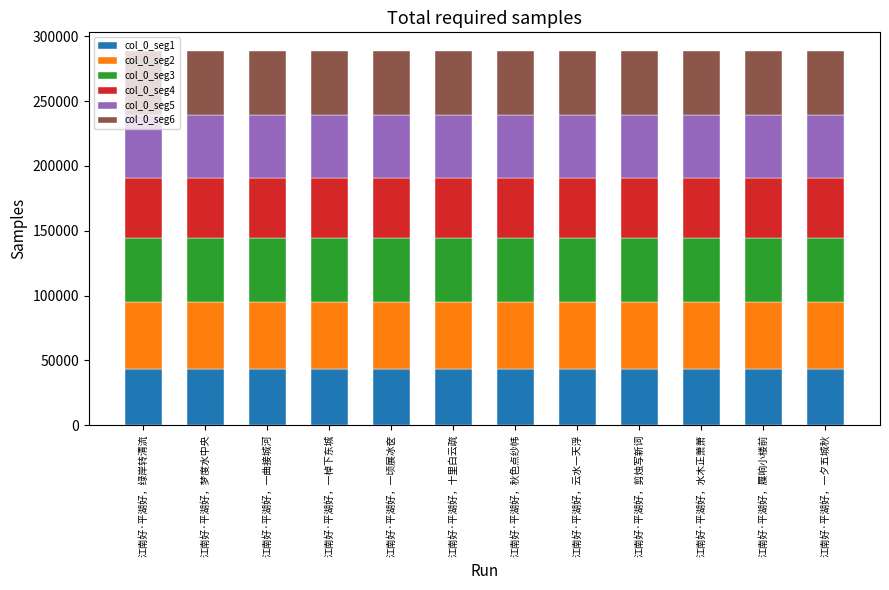

What is the lowest value of the col_0_seg1 series?

43283.4